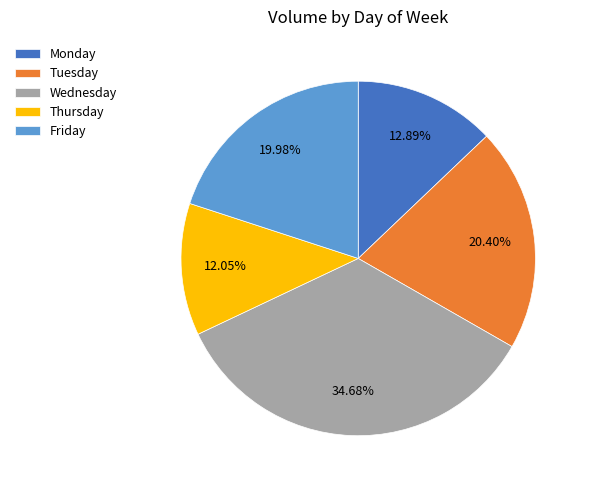

Approximately how many times larger is the value at Monday compared to Thursday?

1.1